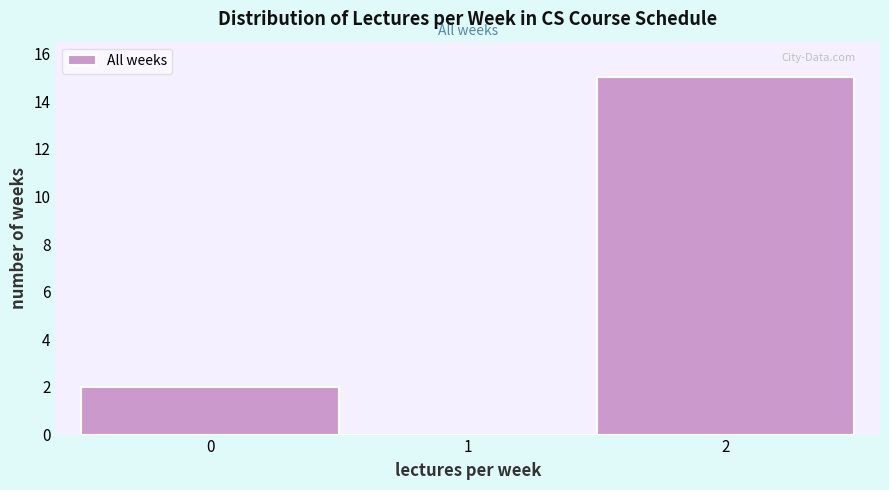

How tall is the bar that spans 1.5 to 2.5 on the x-axis? The values are not printed on the chart, so give them approximately, as read against the axis.

15